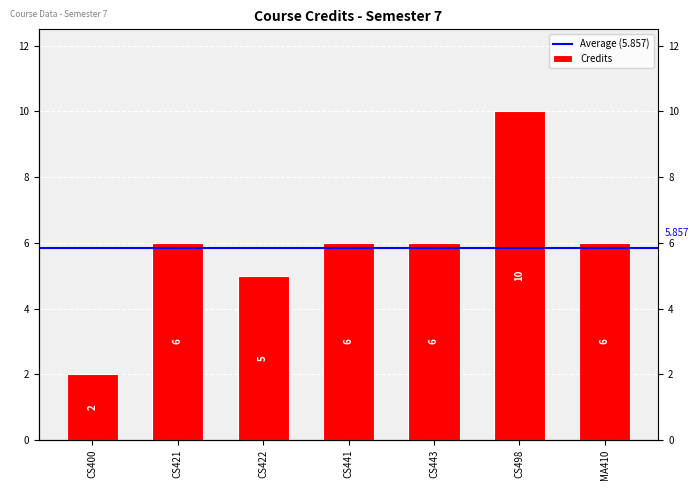

What is the value of the 4th bar from the left?

6